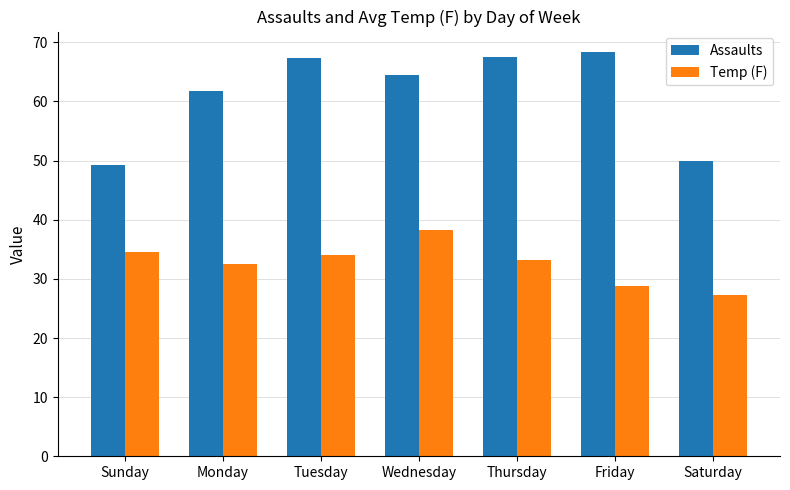

What is the highest value of the Temp (F) series?

38.3